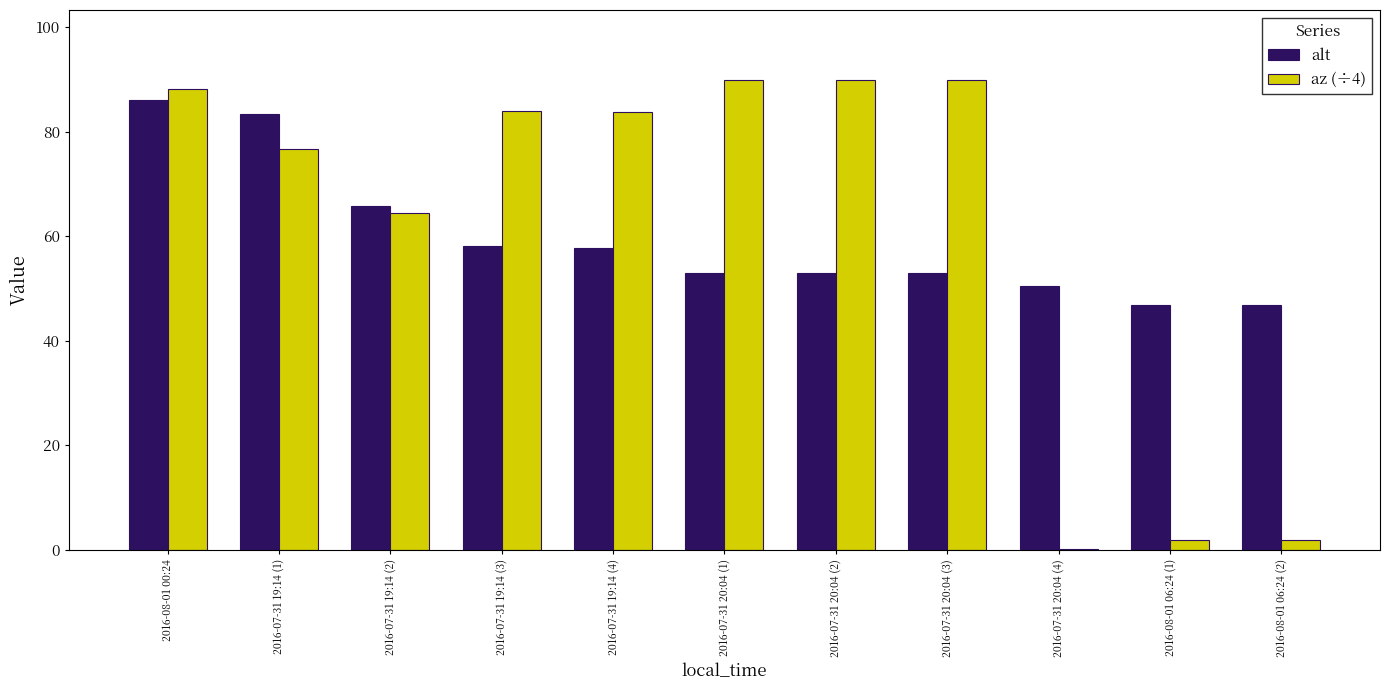

Is it true that az (÷4) equals 89.8 at 2016-07-31 20:04 (1)?

True